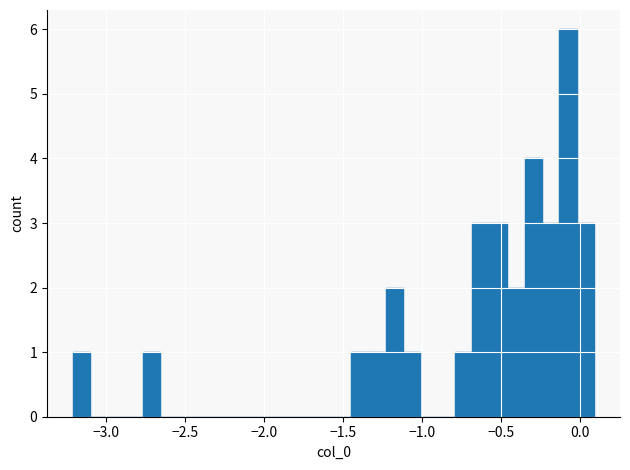

Read against the x-axis, roughly where is the centre of the tallest bar?

-0.05